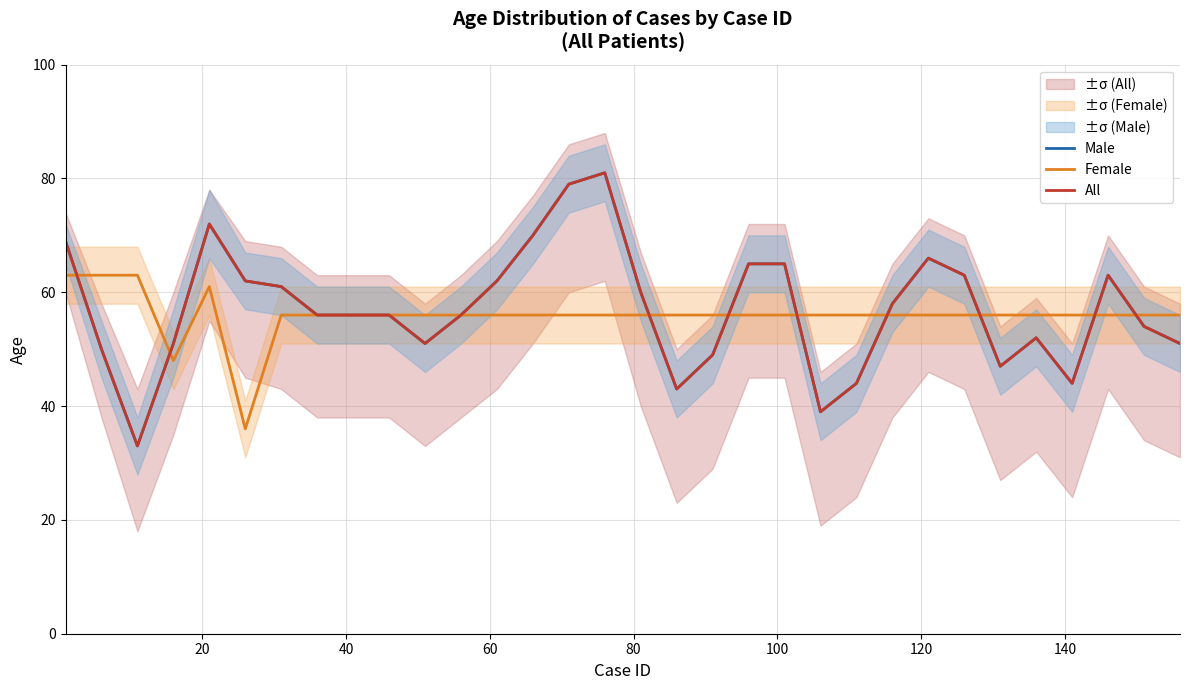

In All, how many points are lower than both neighbors (excluding endpoints)?

6